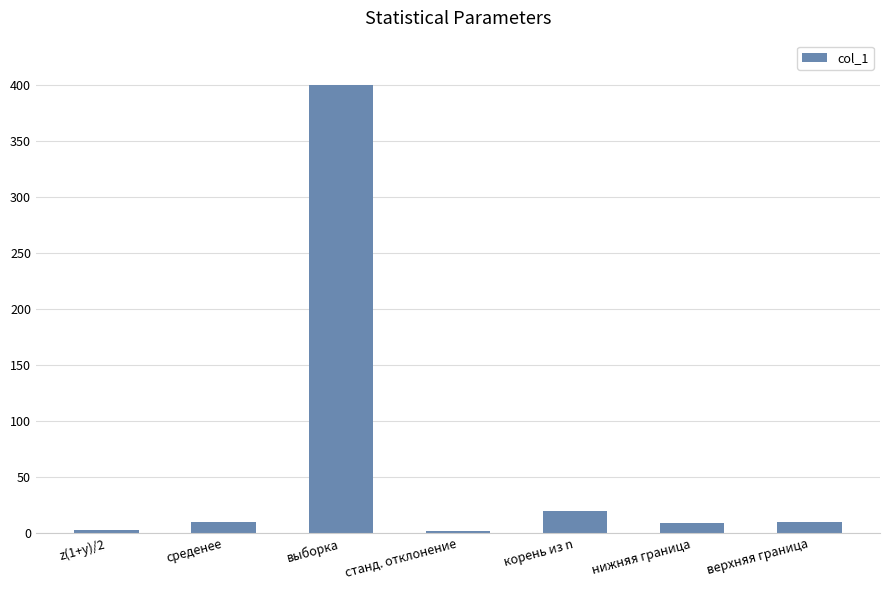

True or false: the data shows 20.0 at корень из n.

True